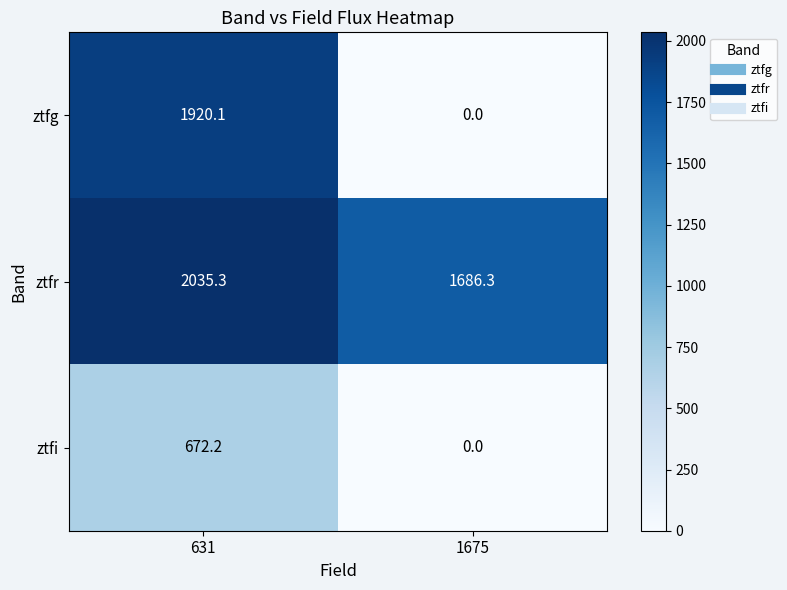

Which series has the largest total across all categories?

ztfr